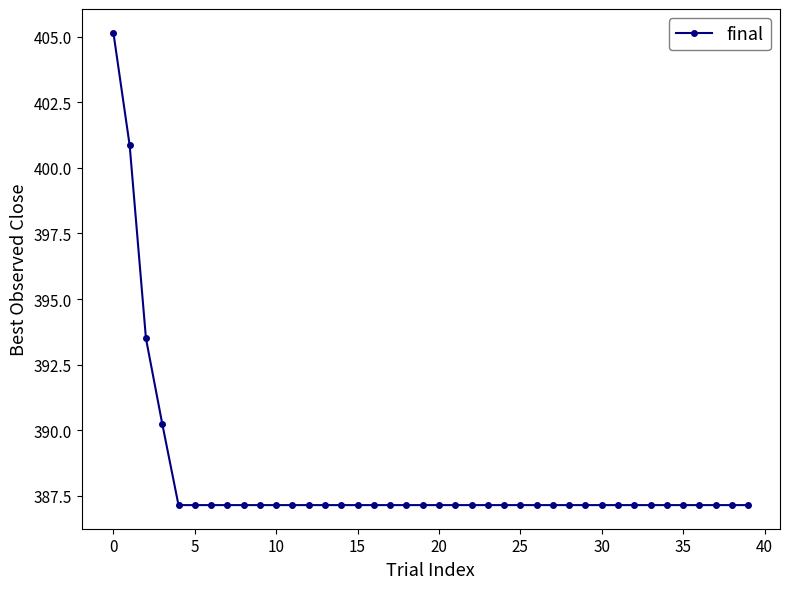

What is the average value?

388.2